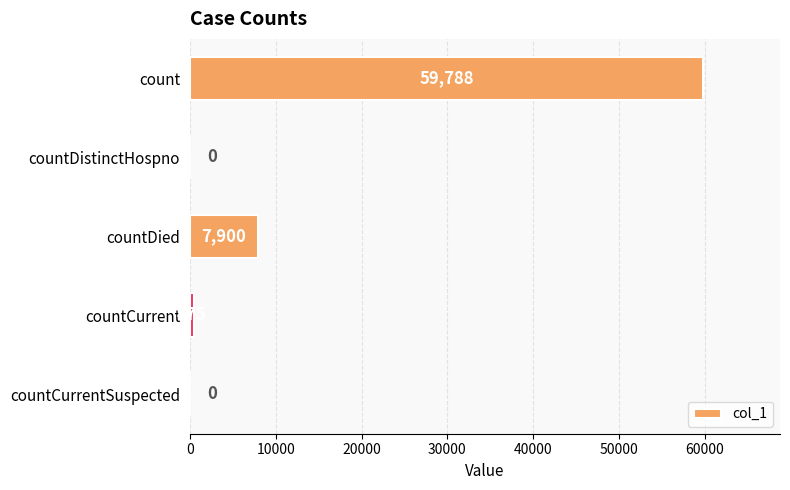

Is it true that the value at countCurrent is 475?

True